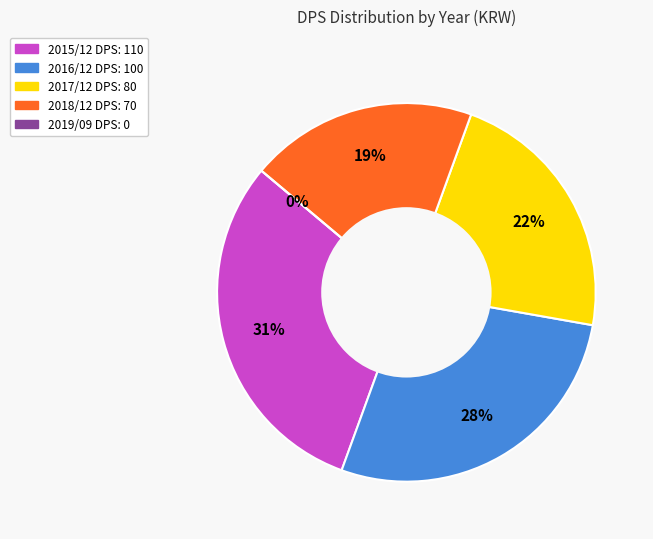

To the nearest percent, what is the difference between the 2015/12 and 2017/12 slice percentages?

8%